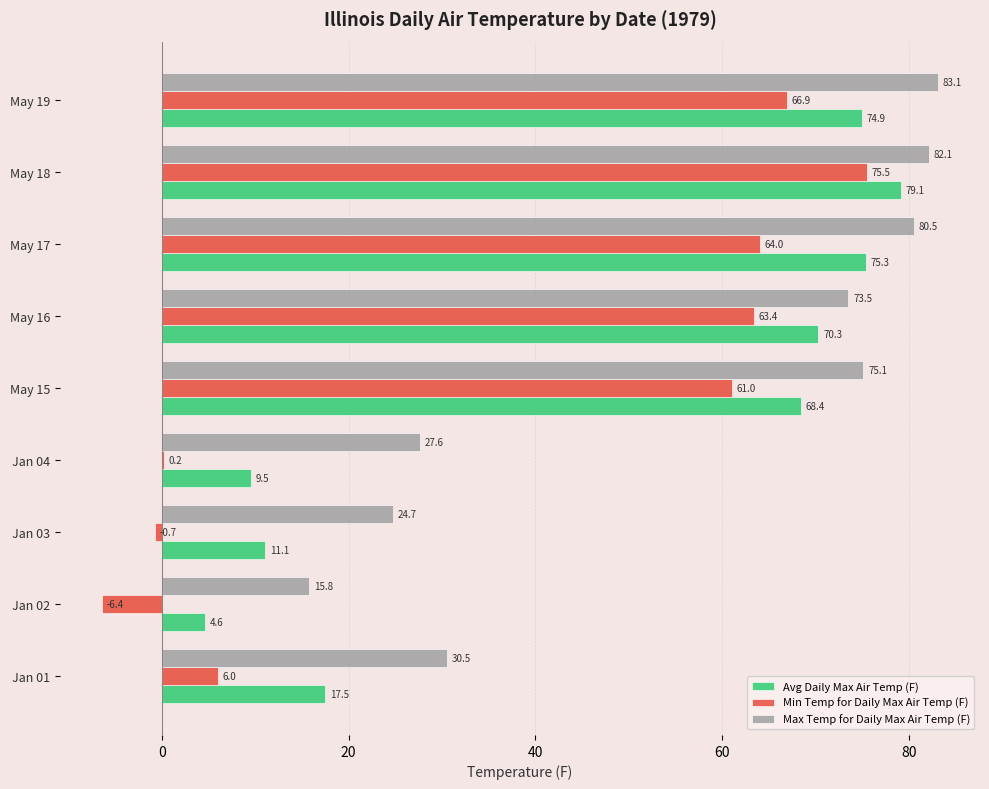

Which series has the largest total across all categories?

Max Temp for Daily Max Air Temp (F)